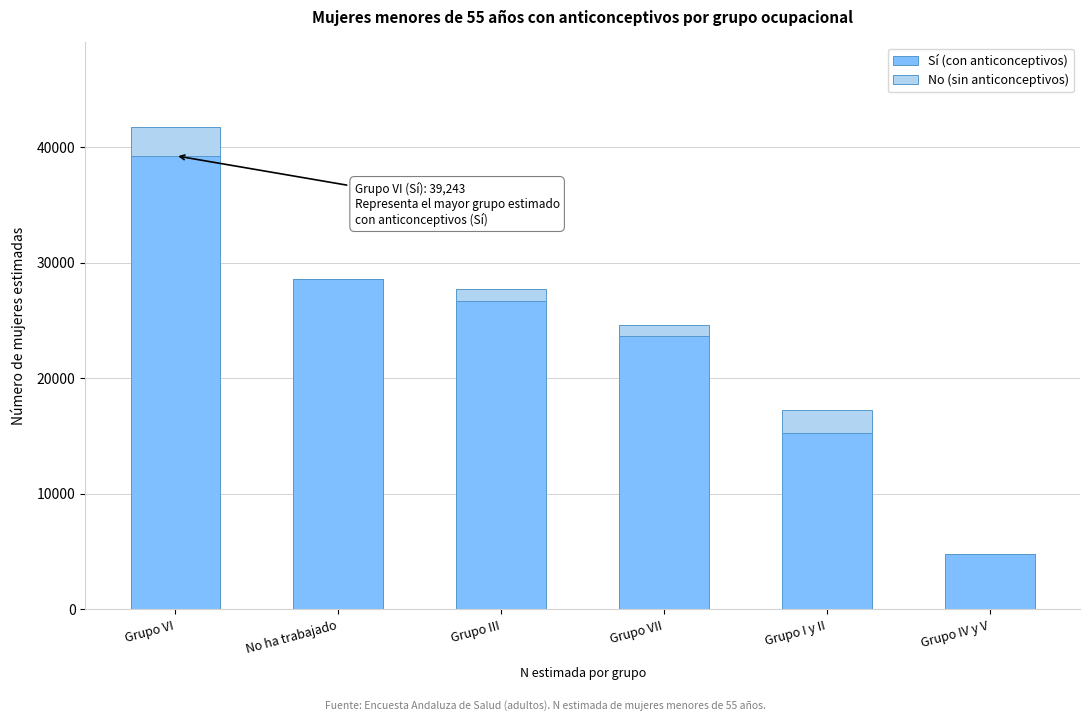

Reading left to right, what are the values for Sí (con anticonceptivos)?

Grupo VI=39243	No ha trabajado=28548	Grupo III=26699	Grupo VII=23675	Grupo I y II=15290	Grupo IV y V=4826